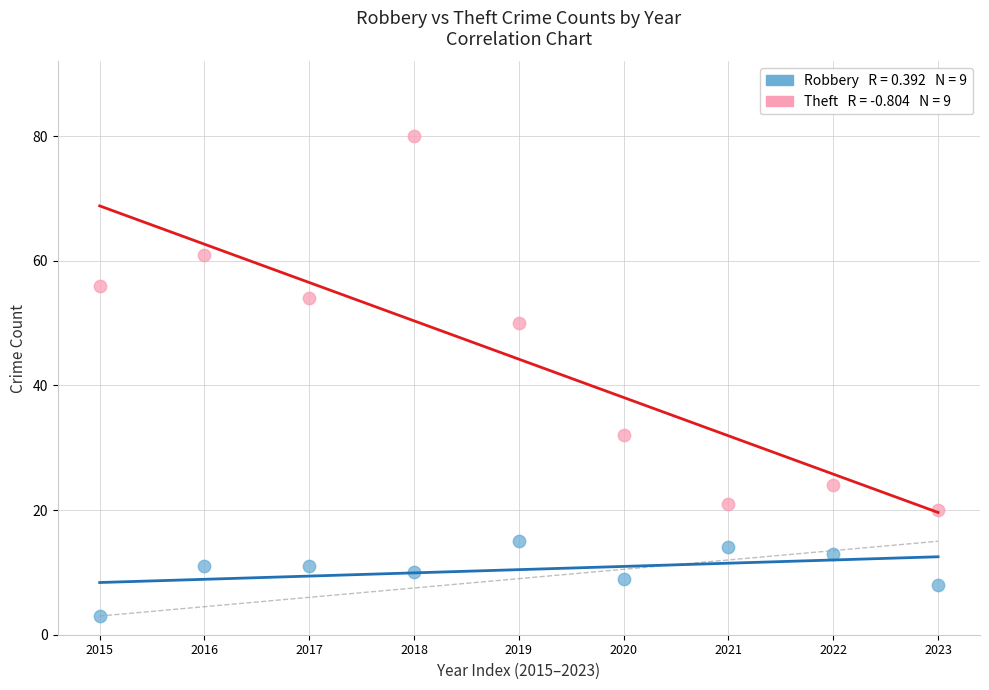

Across all data points, what is the range of Y values (max minus min)?

77